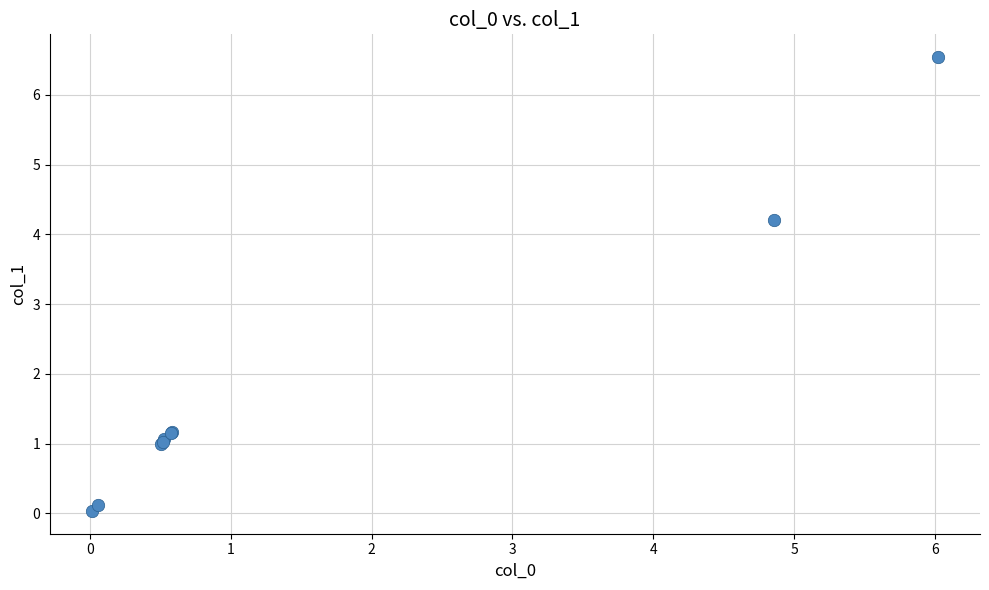

What Y value in the scatter plot is closest to 3?

4.2